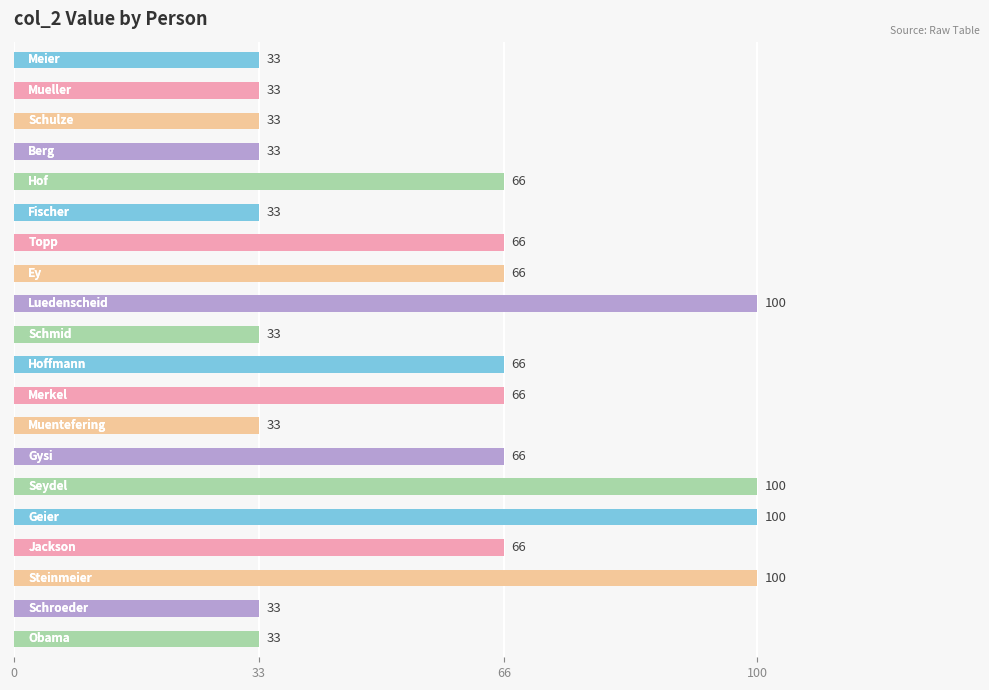

What is the greatest value displayed?

100